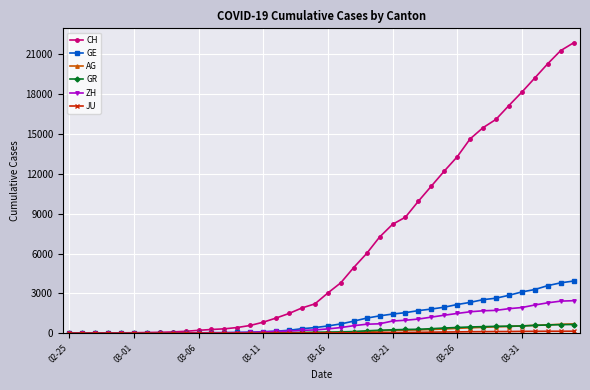

At how many categories does at least one series exceed 6859?

16